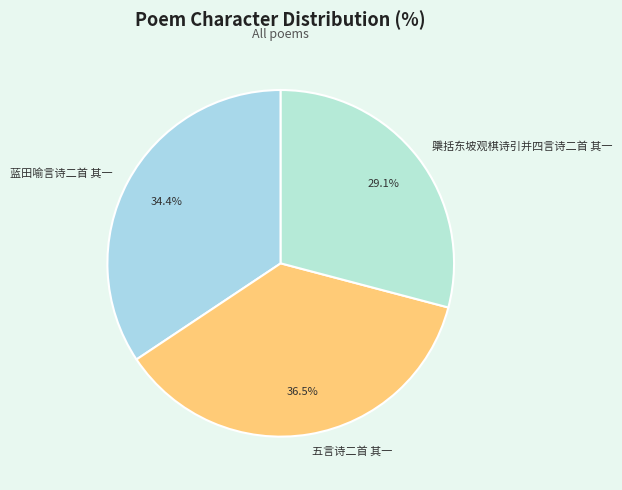

To the nearest percent, what is the average slice percentage?

33%